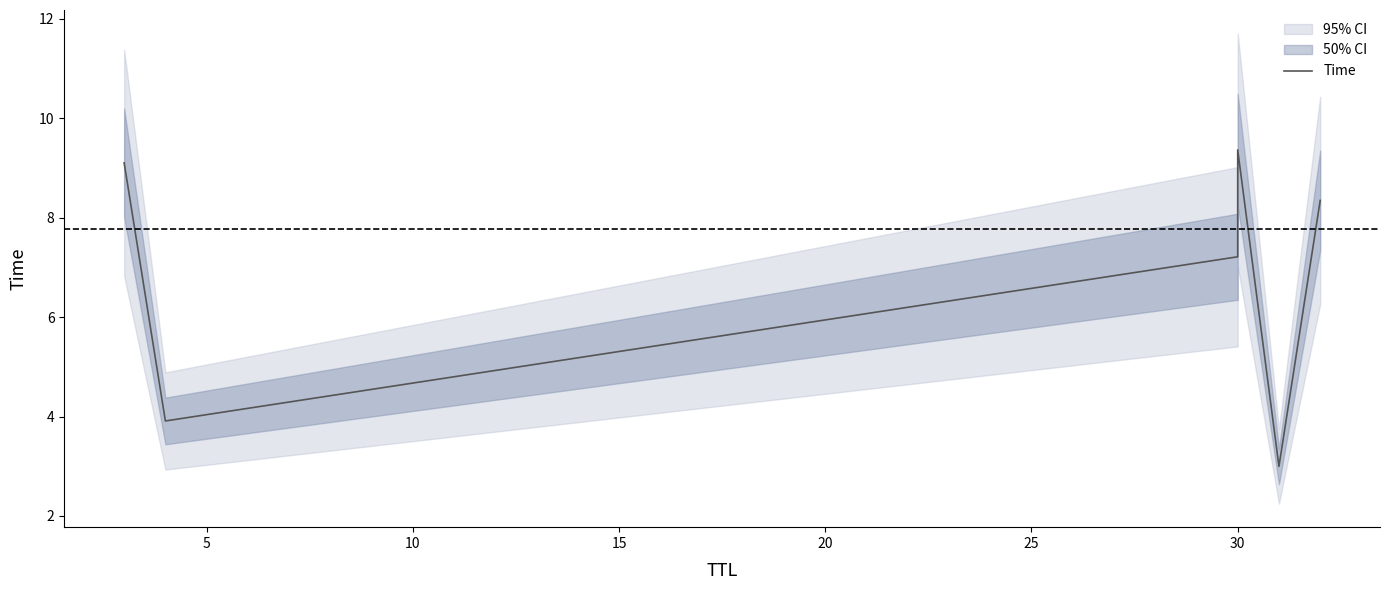

Does the chart display data point markers on the line(s)?

No